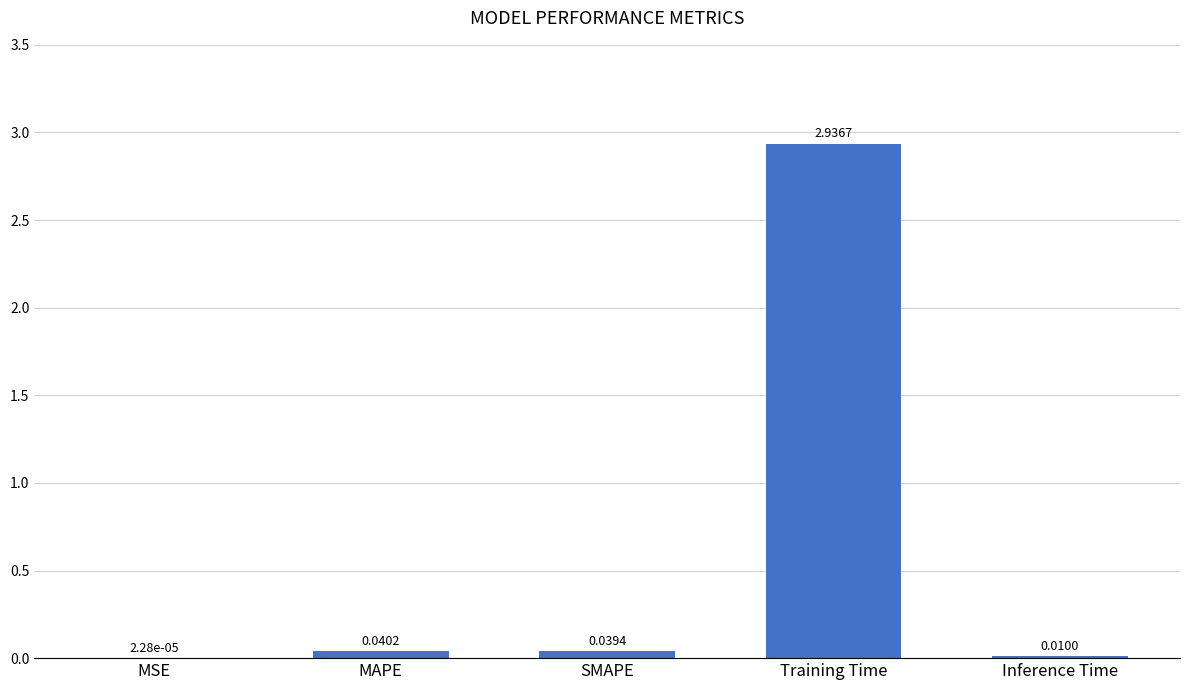

At which category does the chart reach its peak across all series?

Training Time